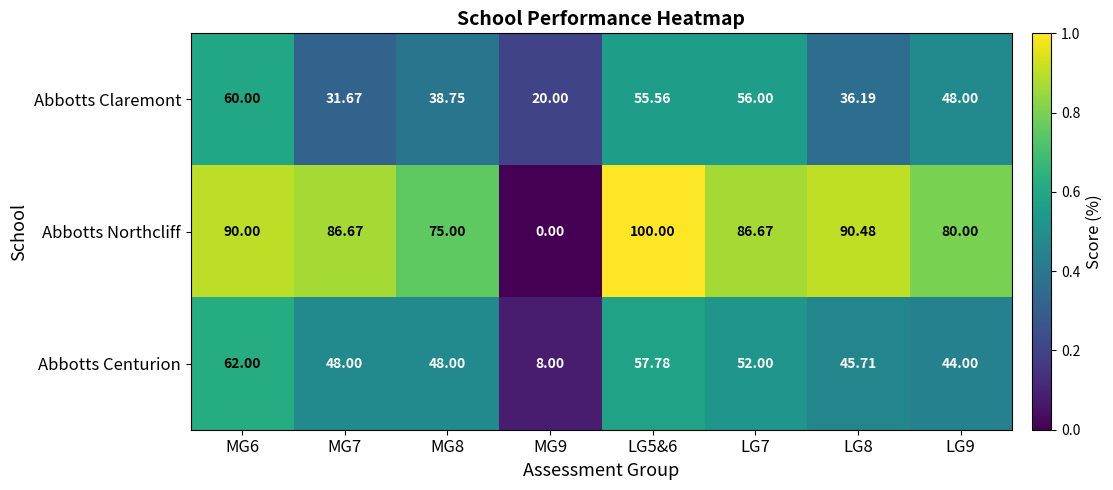

How many series are shown in this chart?

3